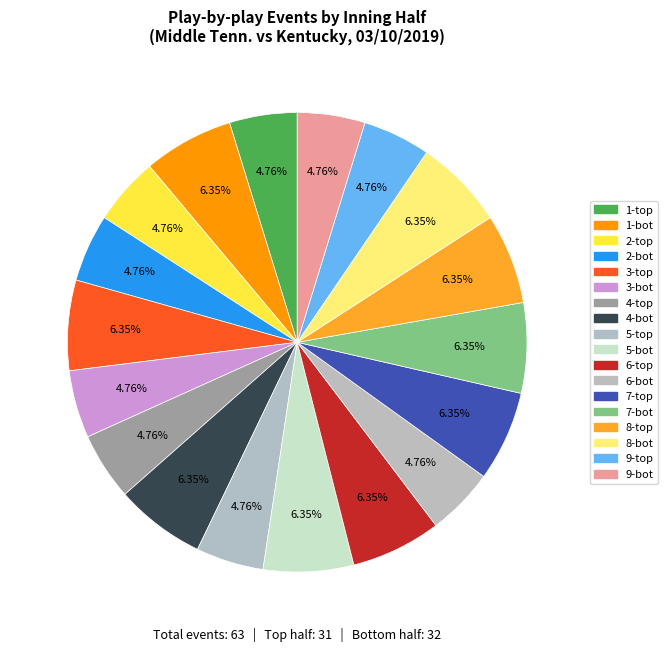

How many segments does this pie chart have?

18